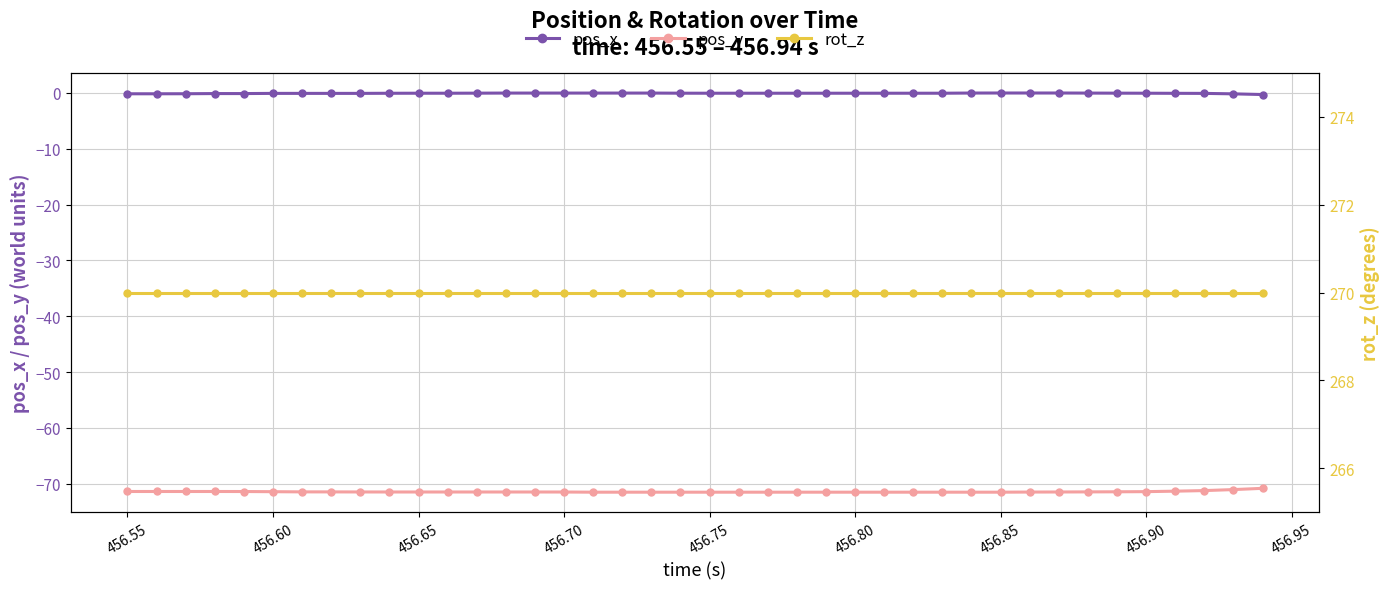

True or false: pos_x and pos_y cross at least once.

False